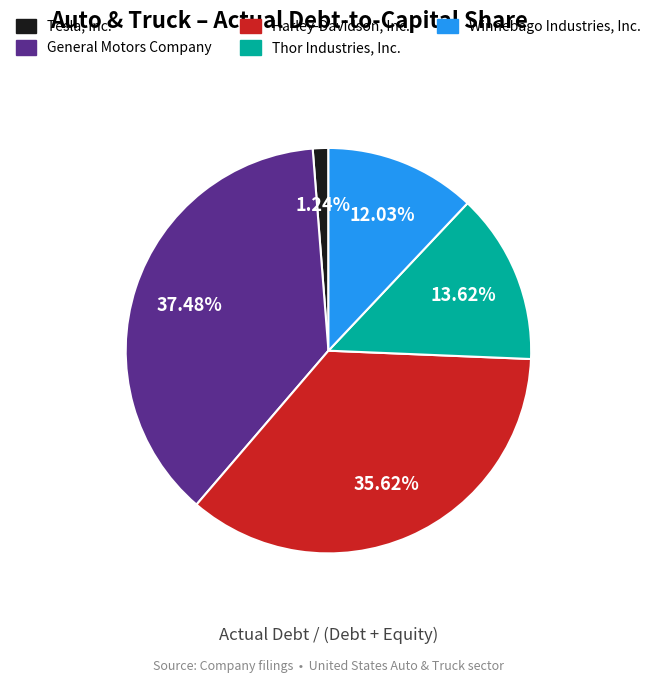

Rank the categories by value from highest to lowest.

General Motors Company, Harley-Davidson, Inc., Thor Industries, Inc., Winnebago Industries, Inc., Tesla, Inc.